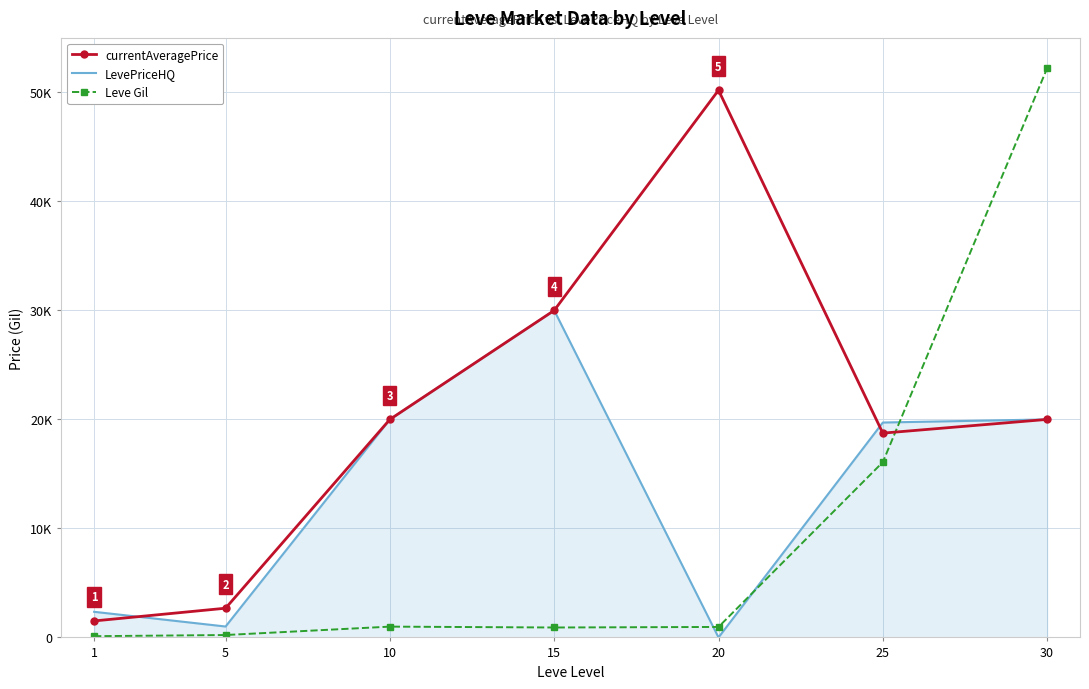

What are all the series names shown in the legend?

currentAveragePrice, LevePriceHQ, Leve Gil